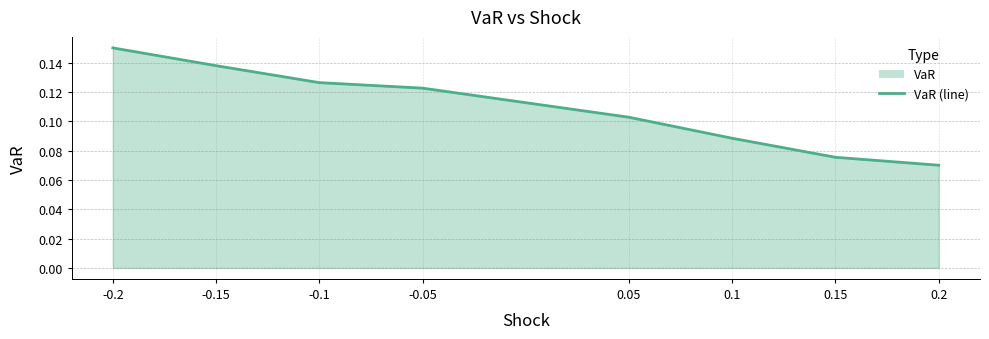

What is the sum of all values?

0.9